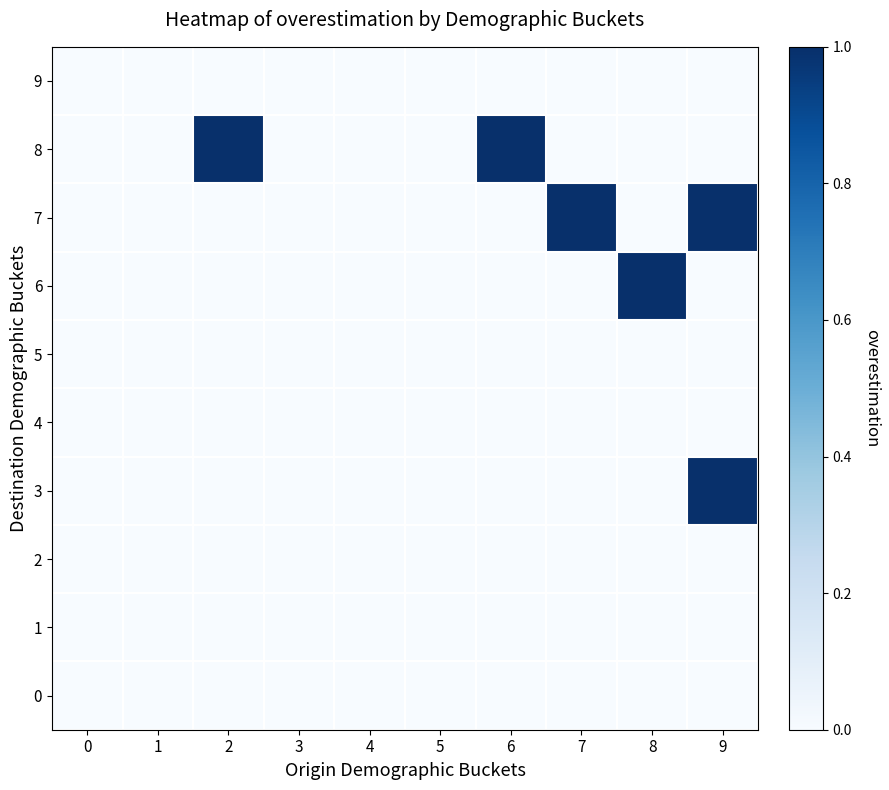

Which series has the largest total across all categories?

7